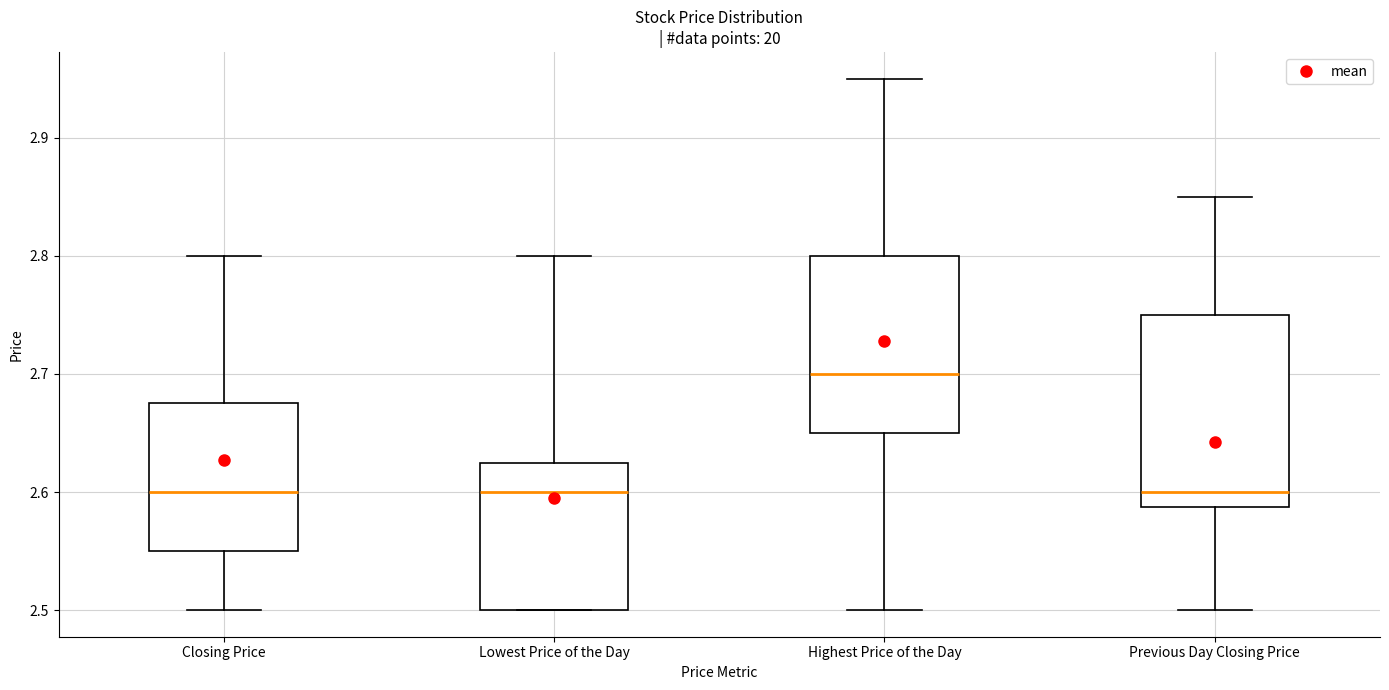

Reading left to right, read every box against the y-axis: the position of its median line, the range the box covers, and the ends of its whiskers. The values are not printed on the chart, so give them approximately, as read against the axis.

Closing Price: median 2.60, box 2.55 to 2.68, whiskers 2.50 to 2.80
Lowest Price of the Day: median 2.60, box 2.50 to 2.63, whiskers 2.50 to 2.80
Highest Price of the Day: median 2.70, box 2.65 to 2.80, whiskers 2.50 to 2.95
Previous Day Closing Price: median 2.60, box 2.59 to 2.75, whiskers 2.50 to 2.85